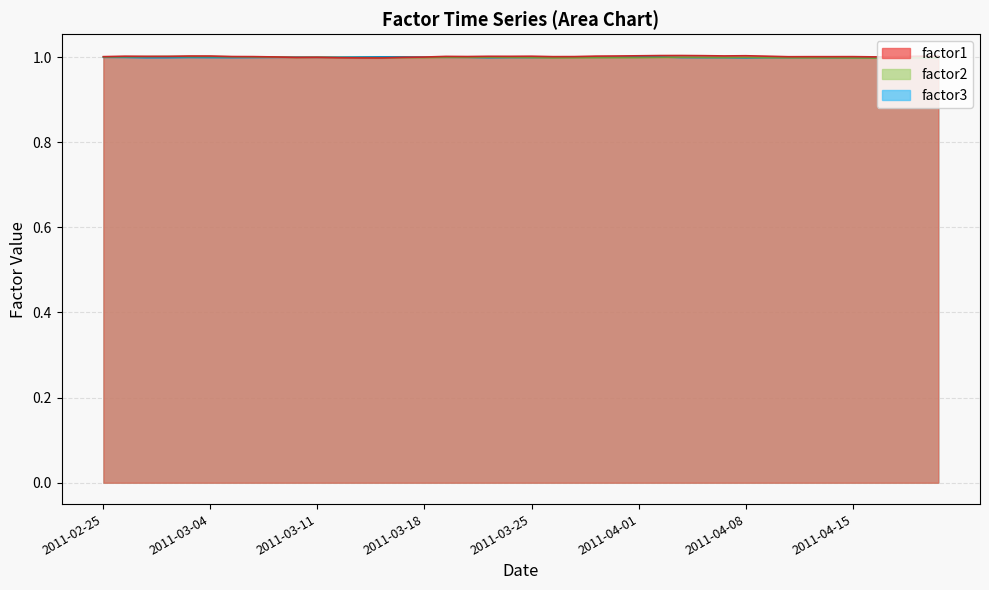

How many times do factor3 and factor2 cross each other?

5